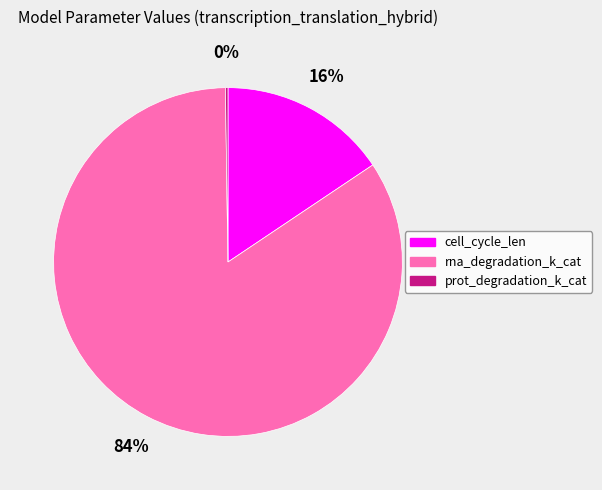

To the nearest percent, what is the difference between the largest and smallest slice percentages?

84%